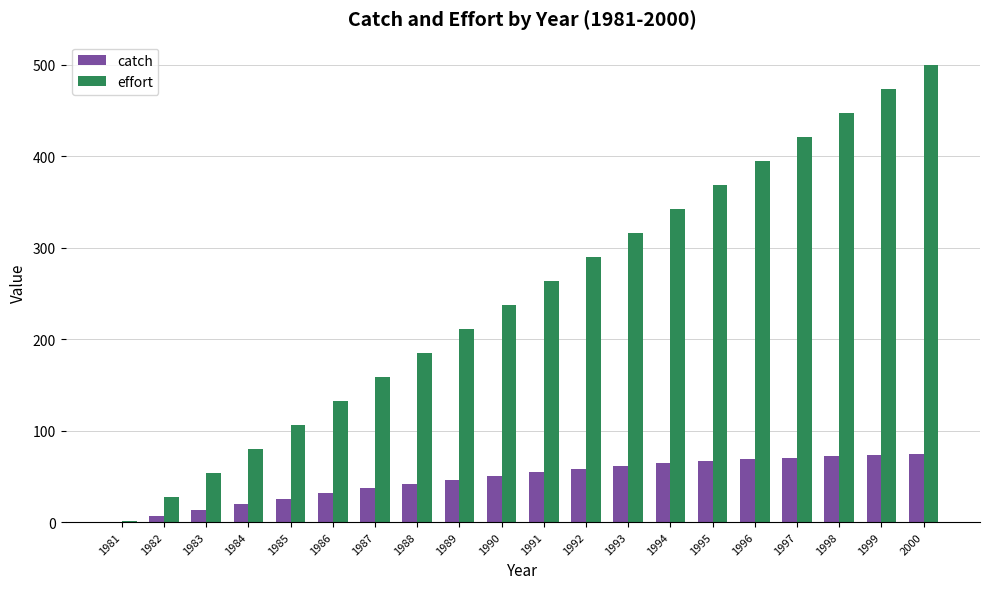

What is the sum of all effort values?

5010.0